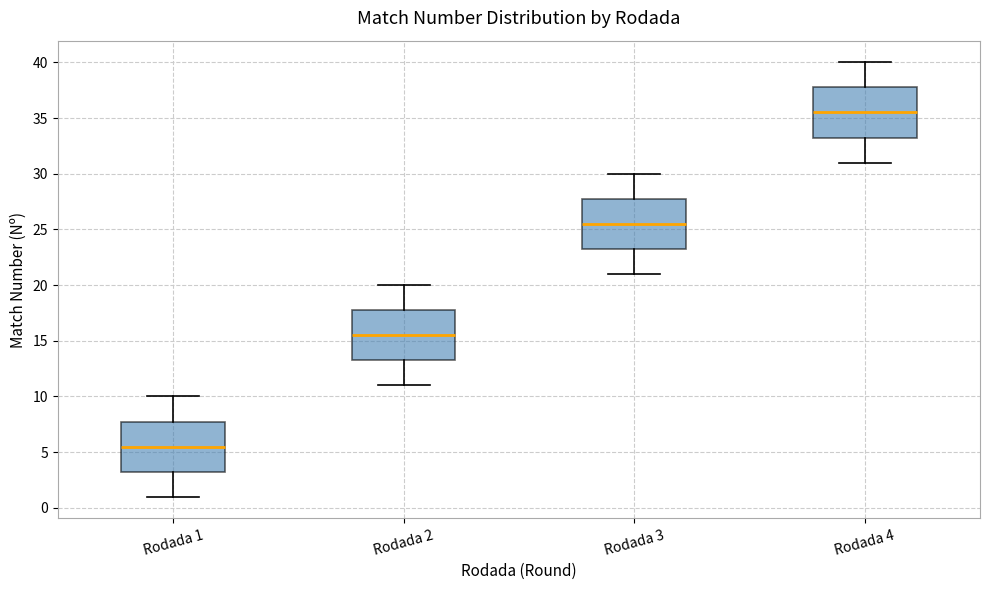

Reading left to right, transcribe this box plot: for each box, give where its median line is, the range the box spans, and where its two whiskers end, as read against the y-axis. The values are not printed on the chart, so give them approximately, as read against the axis.

Rodada 1: median 5.5, box 3.5 to 8.0, whiskers 1.0 to 10.0
Rodada 2: median 15.5, box 13.5 to 18.0, whiskers 11.0 to 20.0
Rodada 3: median 25.5, box 23.5 to 28.0, whiskers 21.0 to 30.0
Rodada 4: median 35.5, box 33.5 to 38.0, whiskers 31.0 to 40.0